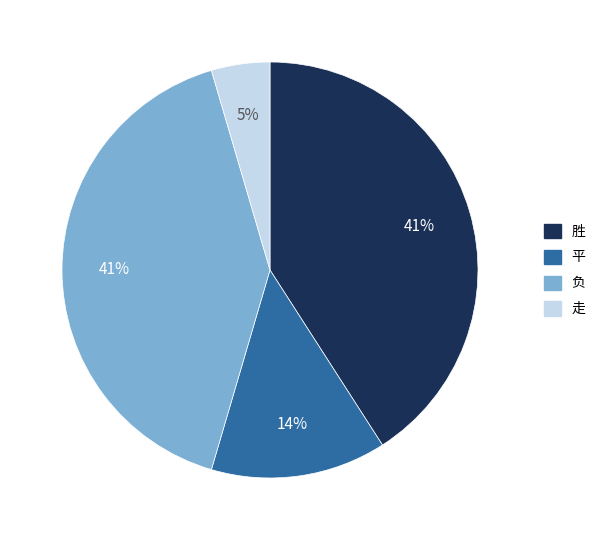

Approximately how many times larger is the value at 负 compared to 胜?

1.0